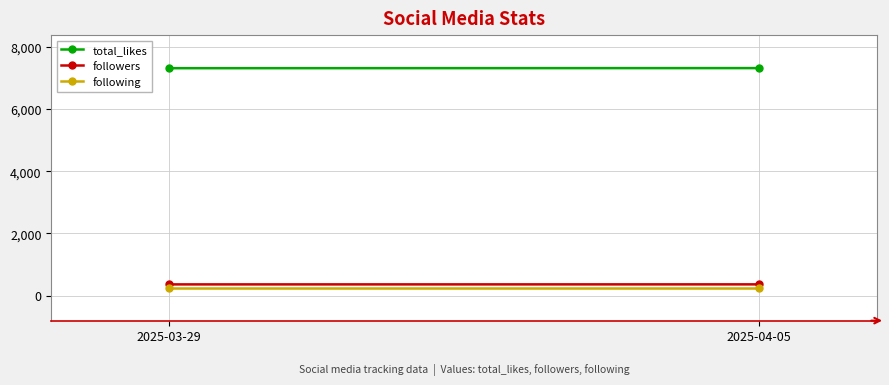

Reading left to right, extract all data points from this chart.

total_likes: 2025-03-29=7320	2025-04-05=7323
followers: 2025-03-29=358	2025-04-05=359
following: 2025-03-29=252	2025-04-05=252